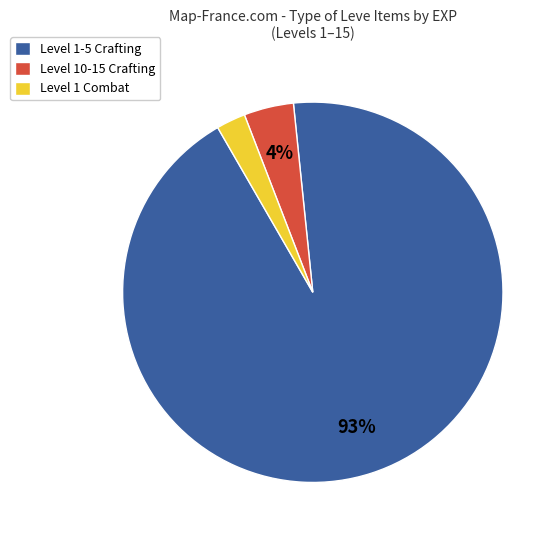

Does Level 1 Combat represent more than half of the total?

No